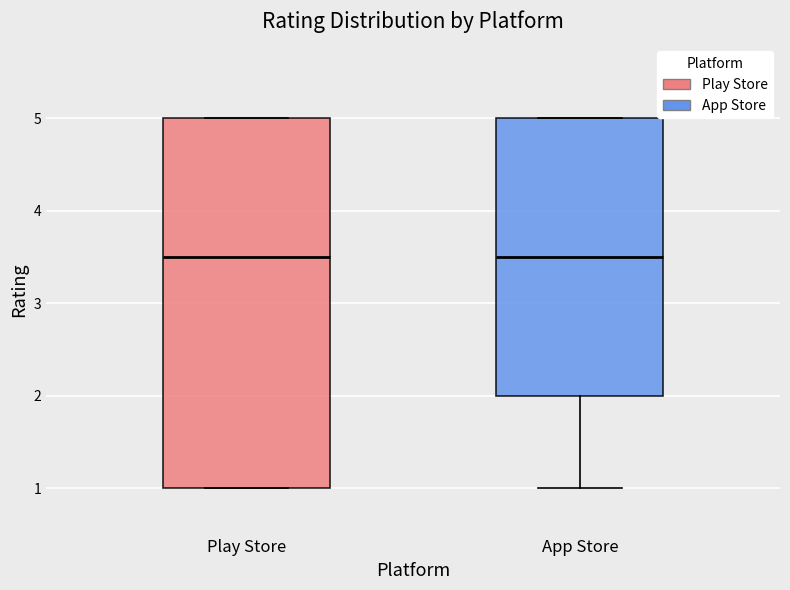

Reading left to right, read every box against the y-axis: the position of its median line, the range the box covers, and the ends of its whiskers. The values are not printed on the chart, so give them approximately, as read against the axis.

Play Store: median 3.5, box 1.0 to 5.0, whiskers 1.0 to 5.0
App Store: median 3.5, box 2.0 to 5.0, whiskers 1.0 to 5.0